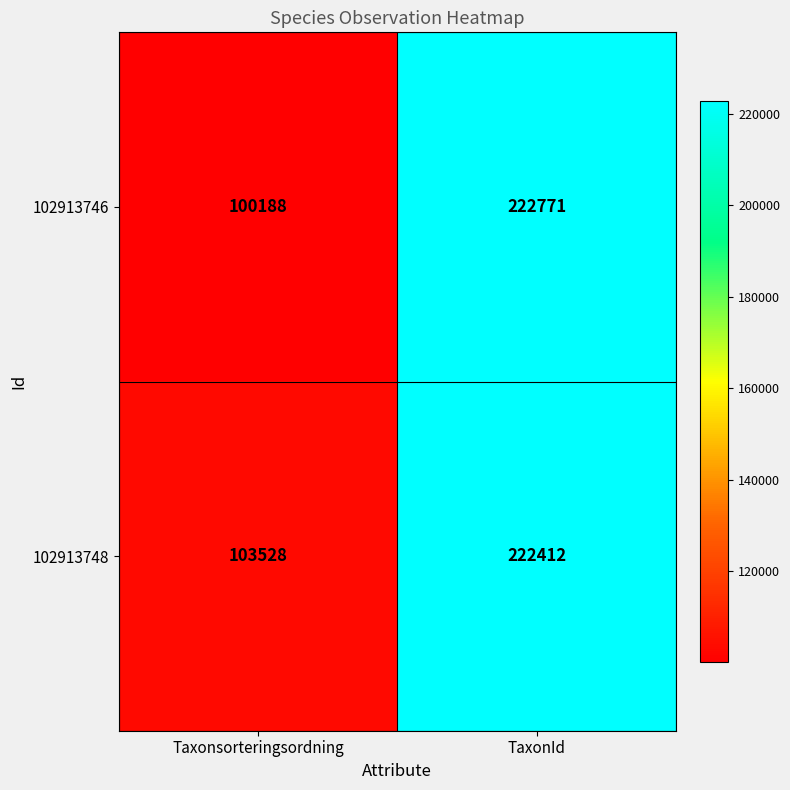

At which label is 102913748 closest to 162970?

Taxonsorteringsordning